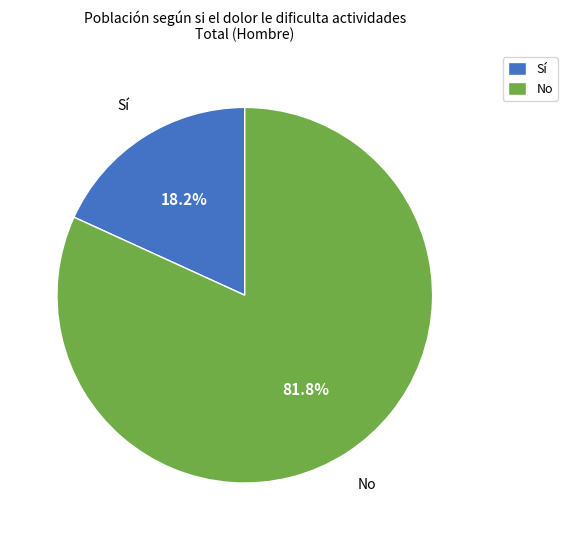

What percentage is the No slice, to the nearest percent?

82%